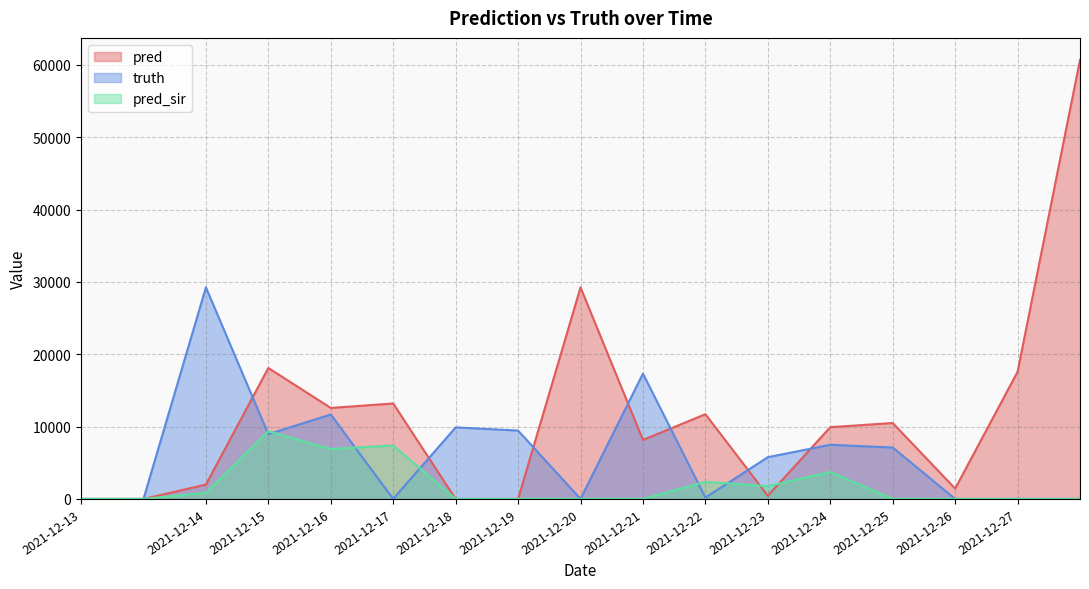

At which category does truth reach its first local valley?

2021-12-15